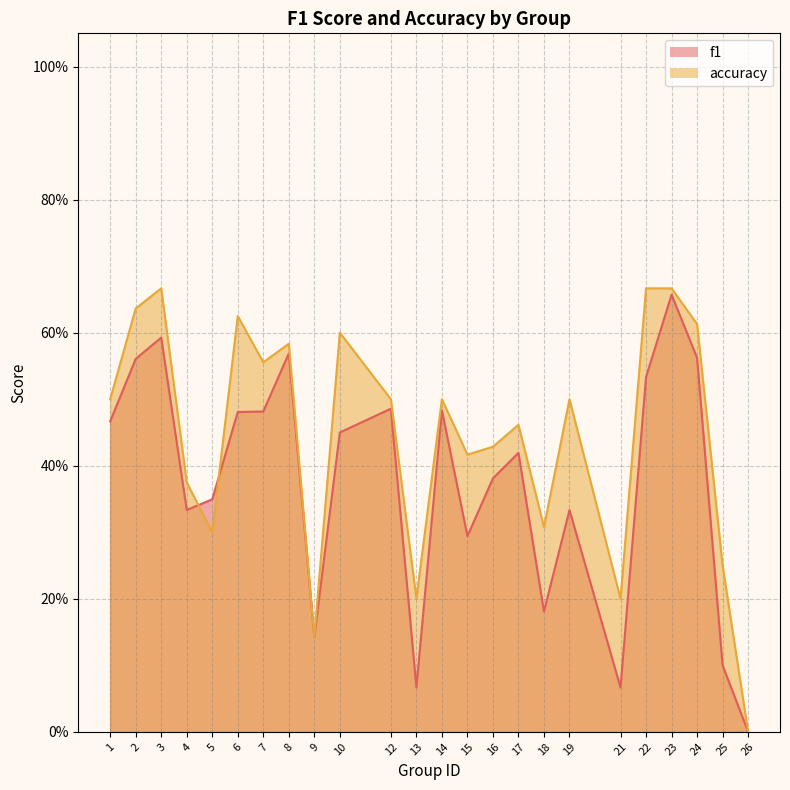

What is the difference between the highest and lowest values at 21?

0.1